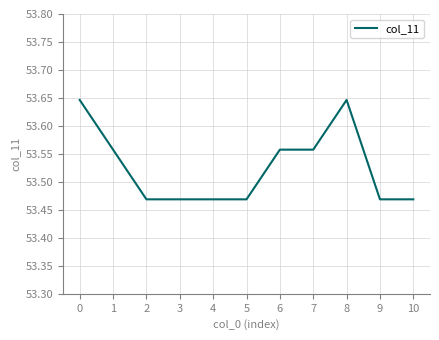

Is it true that the value at 9 is 86.8?

False